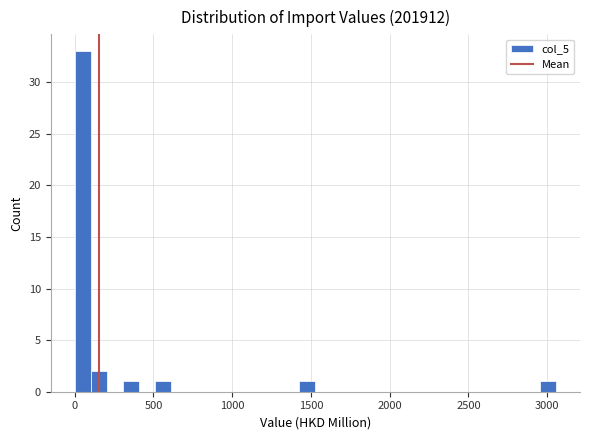

Around what value on the x-axis is the tallest bar? Give the approximate position of its centre, as read against the axis.

50